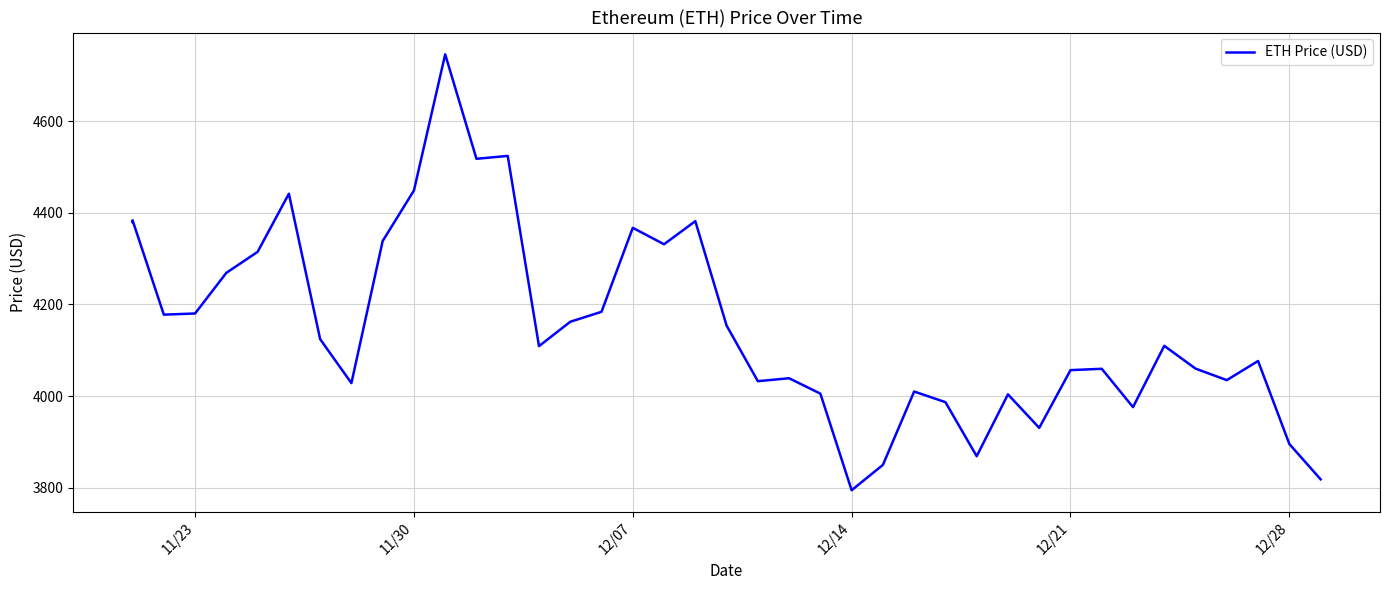

The value at 13 is 3018.6. True or false?

False